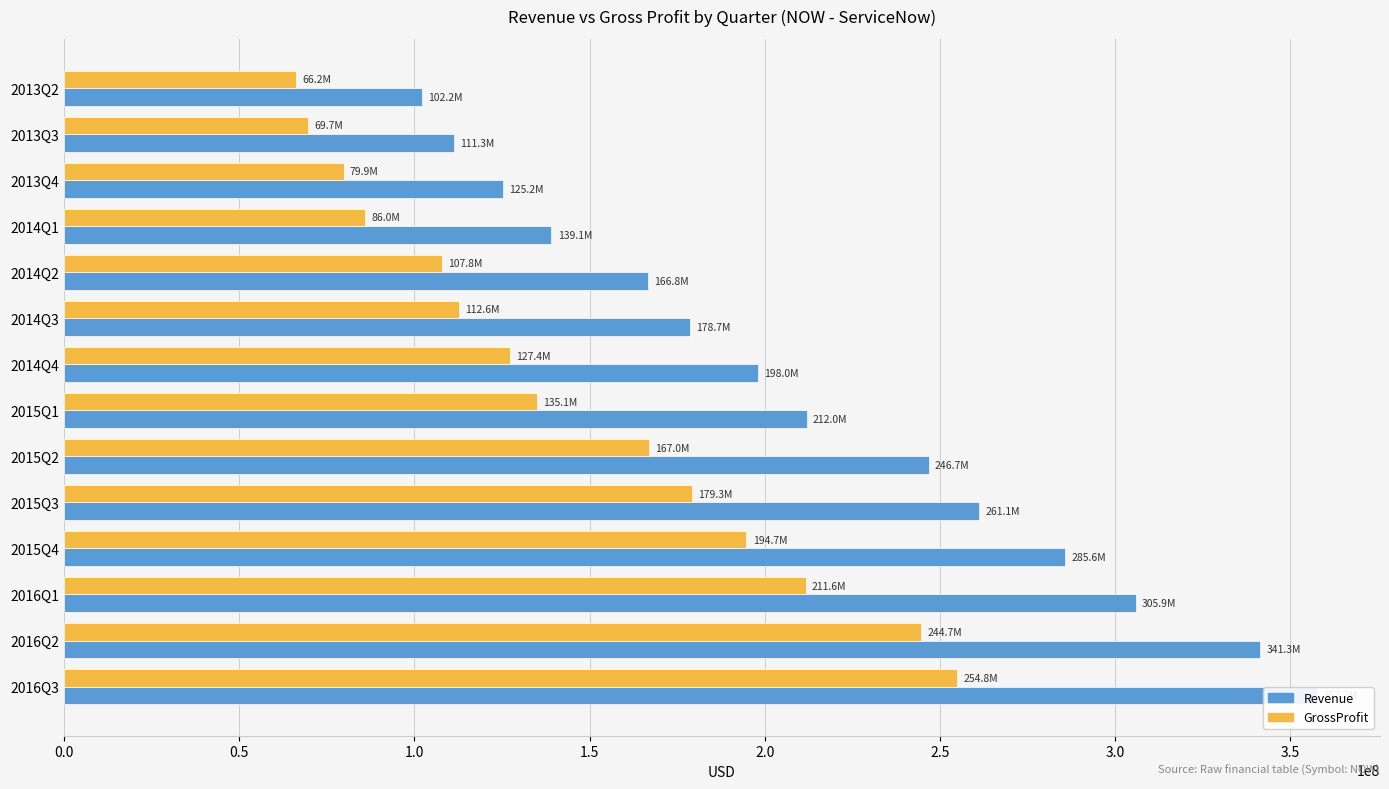

What is the total value across all series at 2013Q4?

205082000